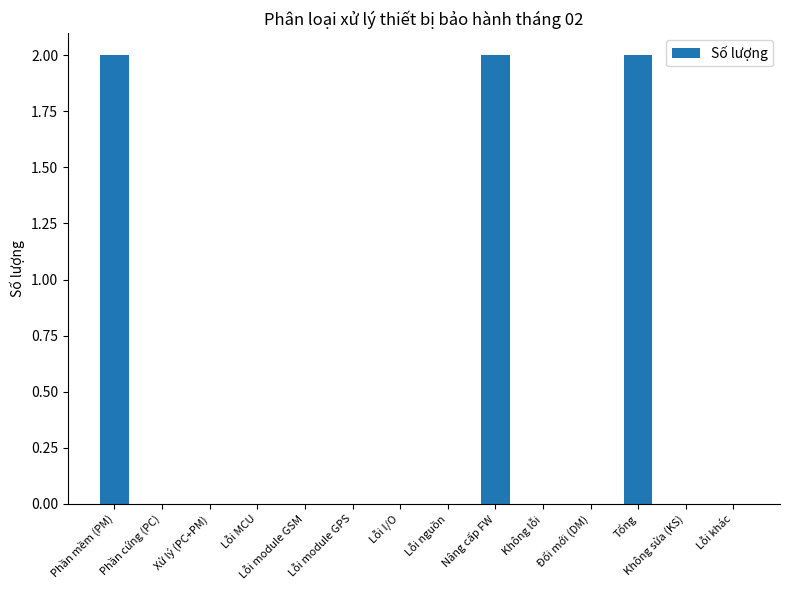

True or false: the data shows 1 at Không sửa (KS).

False